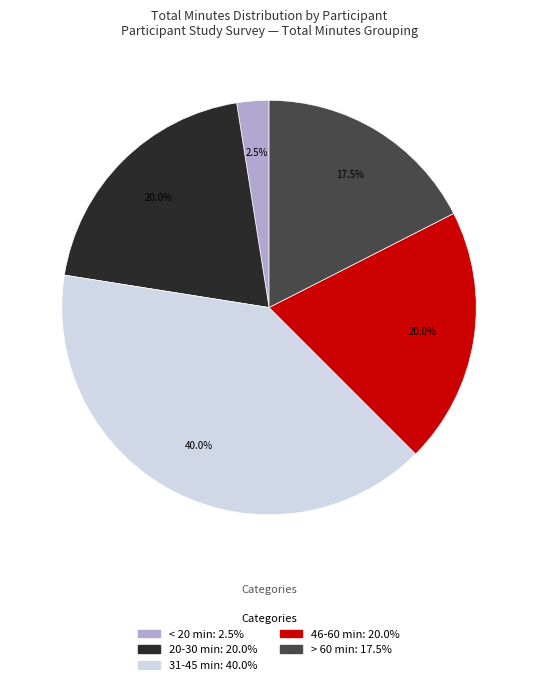

Does any single category account for the majority?

No